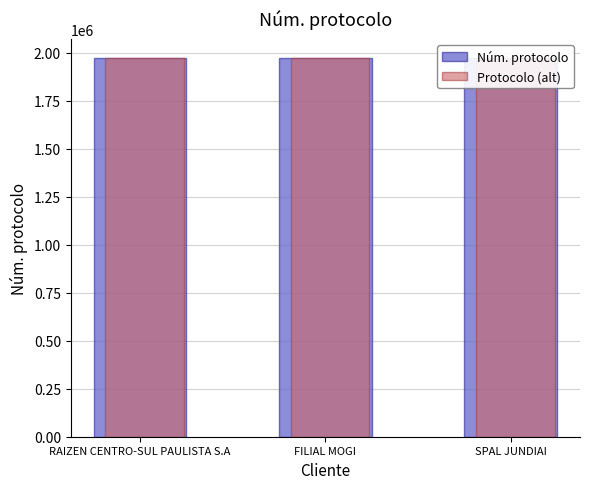

What is the minimum value shown in the chart?

1973140